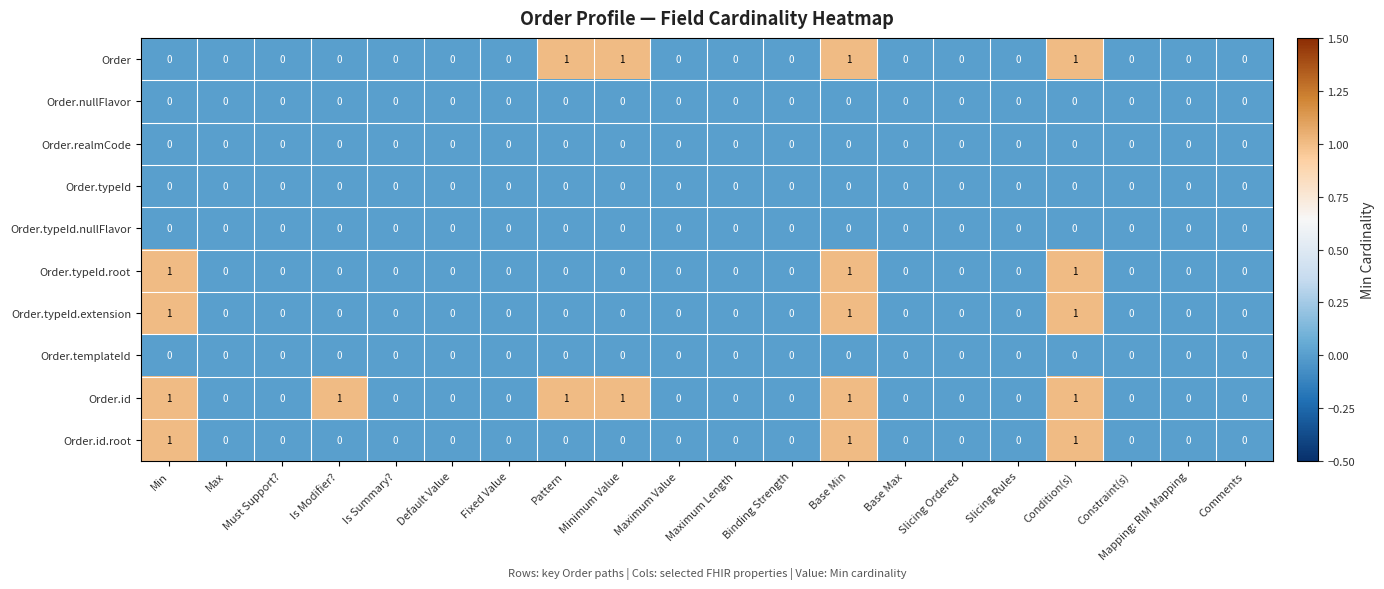

The Order.typeId.root series shows 1 at Condition(s). True or false?

True